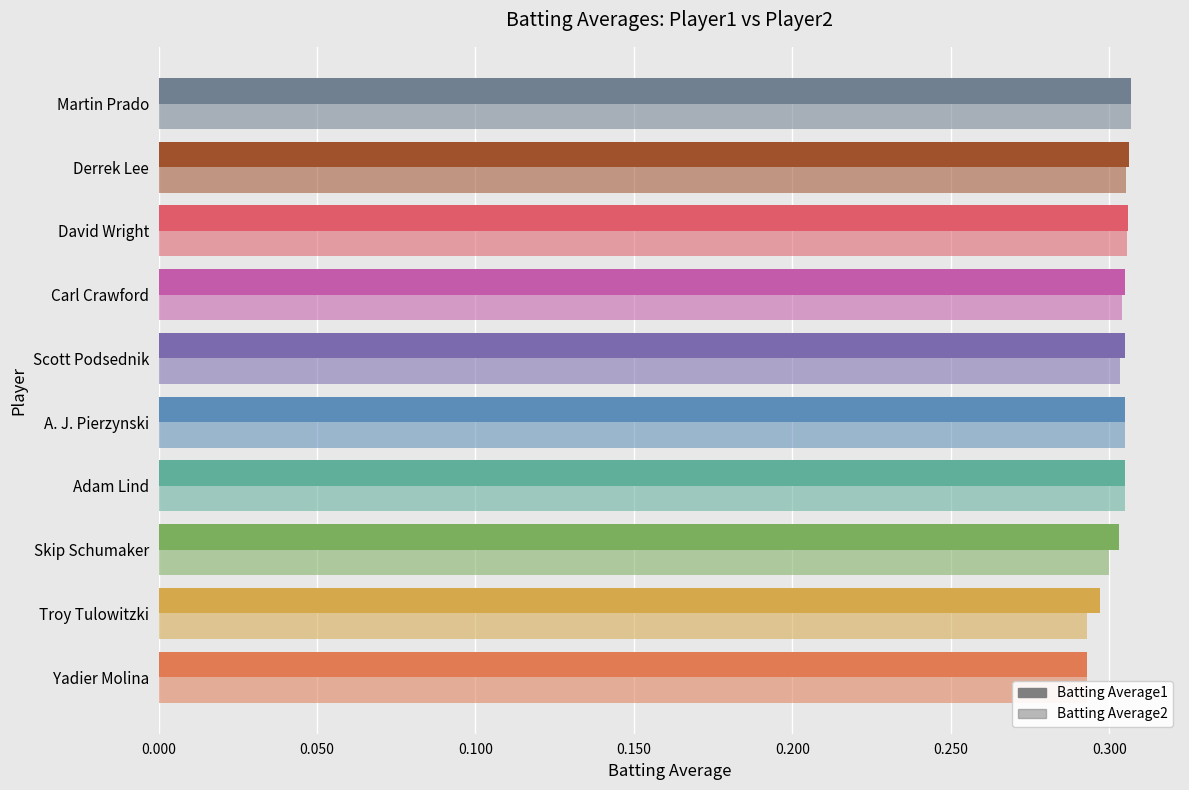

The Batting Average1 series shows 0.3 at 0.200. True or false?

True